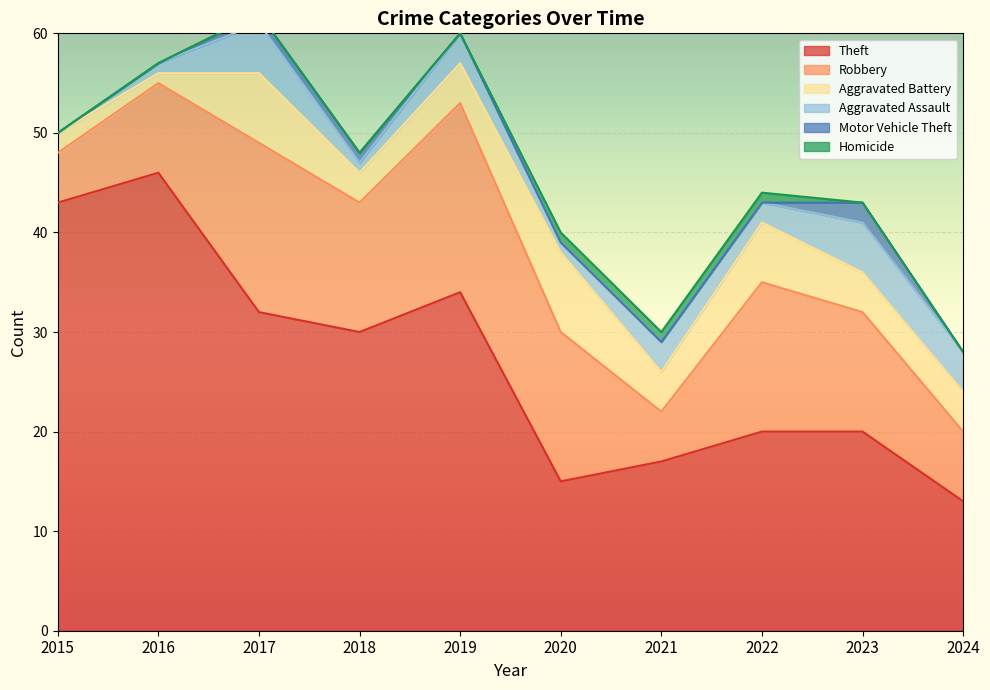

The Theft series shows 20 at 2022. True or false?

True